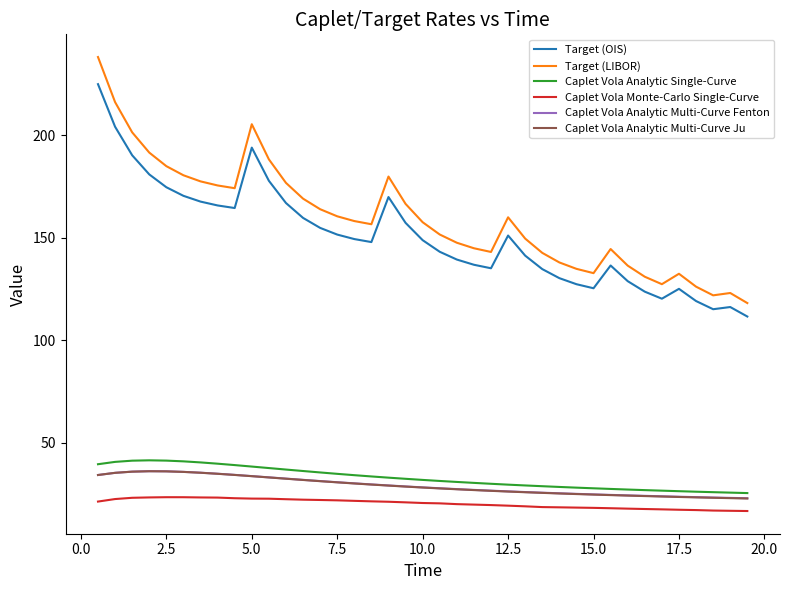

Which series has the largest range (max minus min)?

Target (LIBOR)